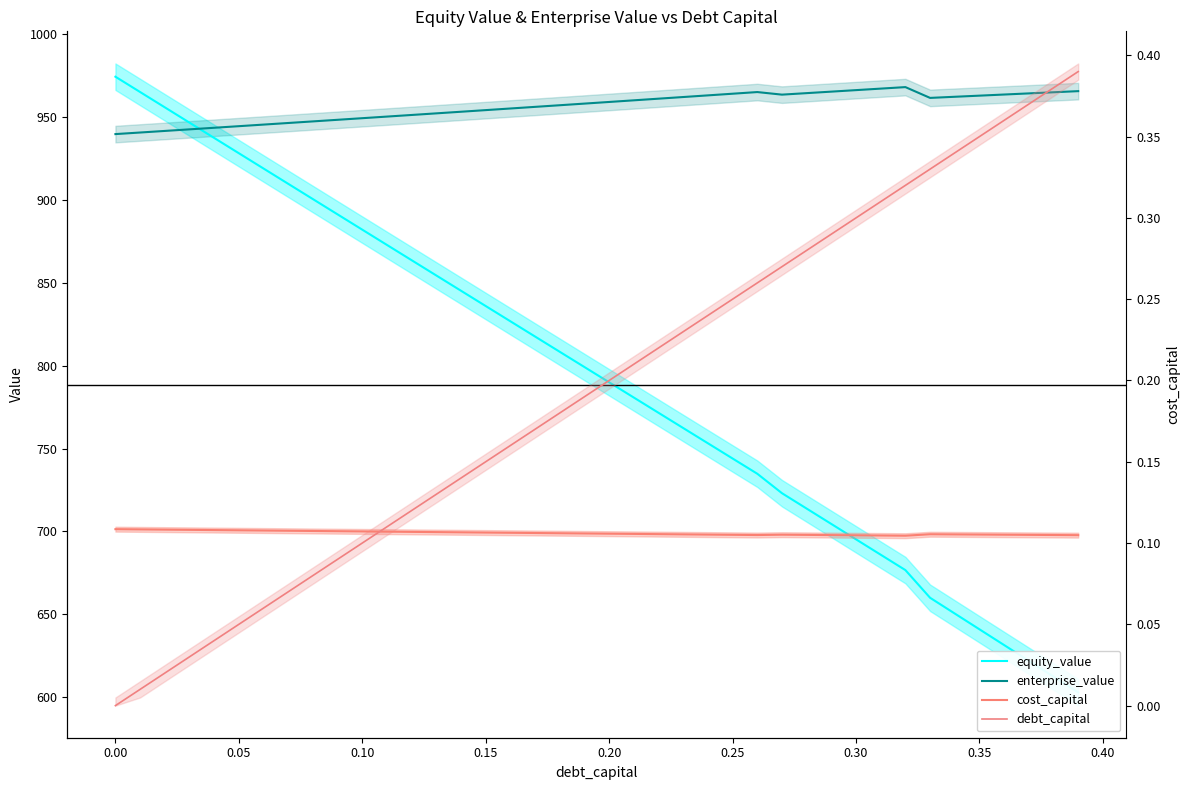

True or false: debt_capital and cost_capital intersect in this chart.

True